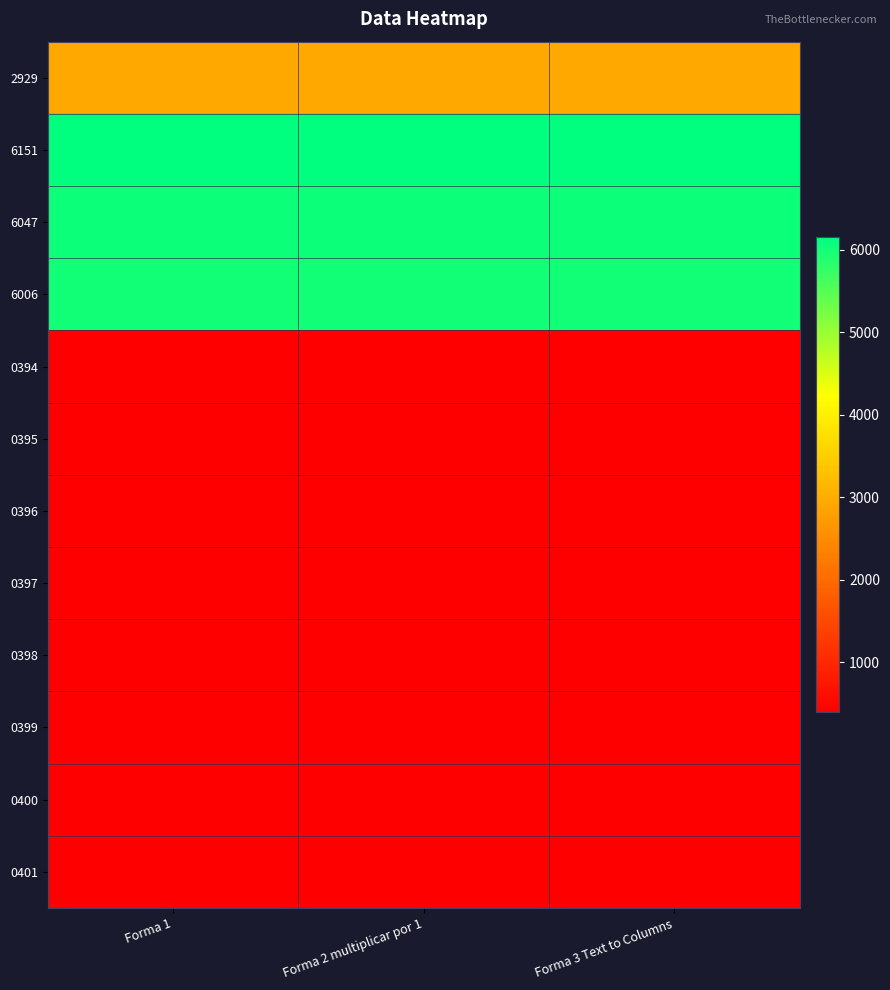

At Forma 2 multiplicar por 1, list the series in order from largest to smallest.

6151, 6047, 6006, 2929, 0401, 0400, 0399, 0398, 0397, 0396, 0395, 0394